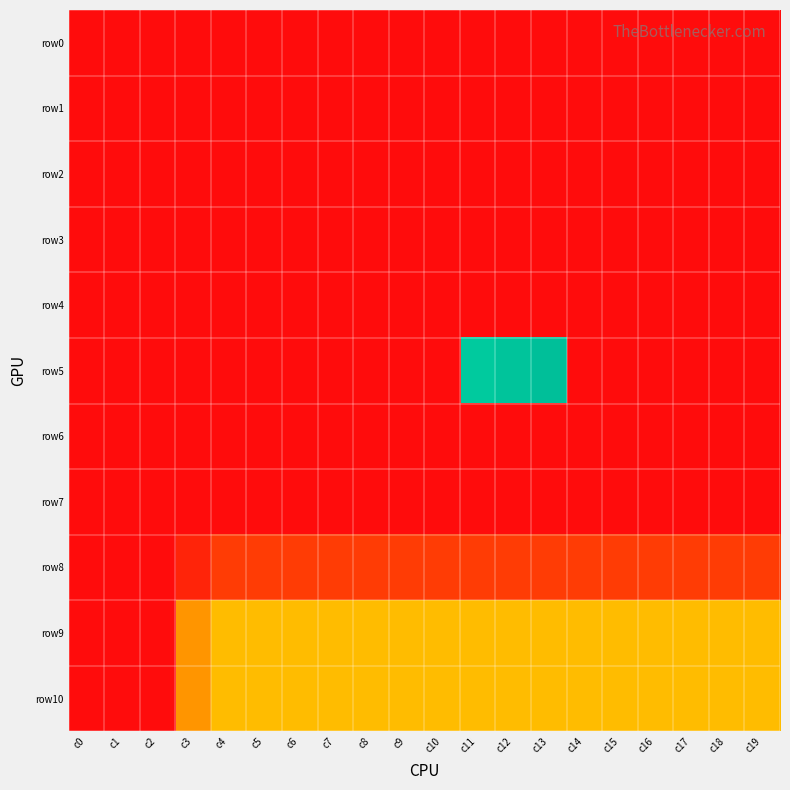

Reading right to left, transcribe all the data shown in this chart.

row0: c19=-1	c18=-1	c17=-1	c16=-1	c15=-1	c14=-1	c13=-1	c12=-1	c11=-1	c10=-1	c9=-1	c8=-1	c7=-1	c6=-1	c5=-1	c4=-1	c3=-1	c2=-1	c1=-1	c0=-1
row1: c19=-1	c18=-1	c17=-1	c16=-1	c15=-1	c14=-1	c13=-1	c12=-1	c11=-1	c10=-1	c9=-1	c8=-1	c7=-1	c6=-1	c5=-1	c4=-1	c3=-1	c2=-1	c1=-1	c0=-1
row2: c19=-1	c18=-1	c17=-1	c16=-1	c15=-1	c14=-1	c13=-1	c12=-1	c11=-1	c10=-1	c9=-1	c8=-1	c7=-1	c6=-1	c5=-1	c4=-1	c3=-1	c2=-1	c1=-1	c0=-1
row3: c19=-1	c18=-1	c17=-1	c16=-1	c15=-1	c14=-1	c13=-1	c12=-1	c11=-1	c10=-1	c9=-1	c8=-1	c7=-1	c6=-1	c5=-1	c4=-1	c3=-1	c2=-1	c1=-1	c0=-1
row4: c19=-1	c18=-1	c17=-1	c16=-1	c15=-1	c14=-1	c13=-1	c12=-1	c11=-1	c10=-1	c9=-1	c8=-1	c7=-1	c6=-1	c5=-1	c4=-1	c3=-1	c2=-1	c1=-1	c0=-1
row5: c19=-1	c18=-1	c17=-1	c16=-1	c15=-1	c14=-1	c13=14	c12=13	c11=12	c10=-1	c9=-1	c8=-1	c7=-1	c6=-1	c5=-1	c4=-1	c3=-1	c2=-1	c1=-1	c0=-1
row6: c19=-1	c18=-1	c17=-1	c16=-1	c15=-1	c14=-1	c13=-1	c12=-1	c11=-1	c10=-1	c9=-1	c8=-1	c7=-1	c6=-1	c5=-1	c4=-1	c3=-1	c2=-1	c1=-1	c0=-1
row7: c19=-1	c18=-1	c17=-1	c16=-1	c15=-1	c14=-1	c13=-1	c12=-1	c11=-1	c10=-1	c9=-1	c8=-1	c7=-1	c6=-1	c5=-1	c4=-1	c3=-1	c2=-1	c1=-1	c0=-1
row8: c19=1	c18=1	c17=1	c16=1	c15=1	c14=1	c13=1	c12=1	c11=1	c10=1	c9=1	c8=1	c7=1	c6=1	c5=1	c4=1	c3=0	c2=-1	c1=-1	c0=-1
row9: c19=5	c18=5	c17=5	c16=5	c15=5	c14=5	c13=5	c12=5	c11=5	c10=5	c9=5	c8=5	c7=5	c6=5	c5=5	c4=5	c3=4	c2=-1	c1=-1	c0=-1
row10: c19=5	c18=5	c17=5	c16=5	c15=5	c14=5	c13=5	c12=5	c11=5	c10=5	c9=5	c8=5	c7=5	c6=5	c5=5	c4=5	c3=4	c2=-1	c1=-1	c0=-1